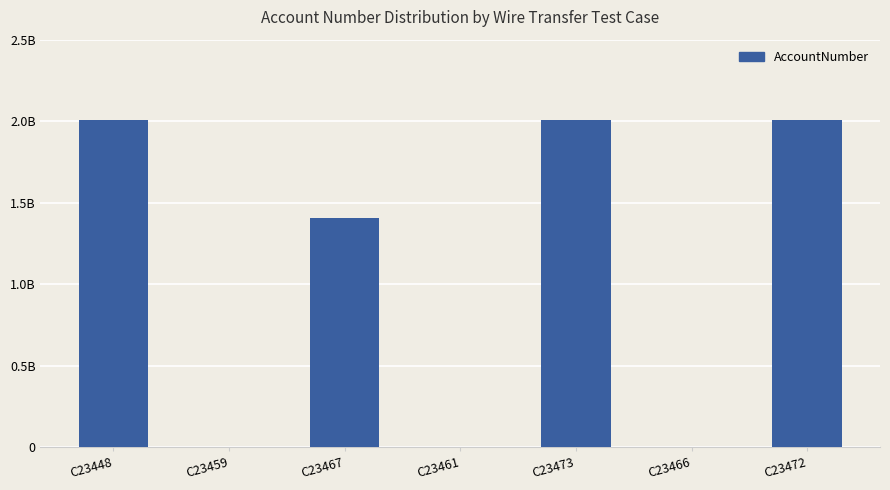

List the labels in order of value, smallest first.

C23459, C23461, C23466, C23467, C23448, C23473, C23472